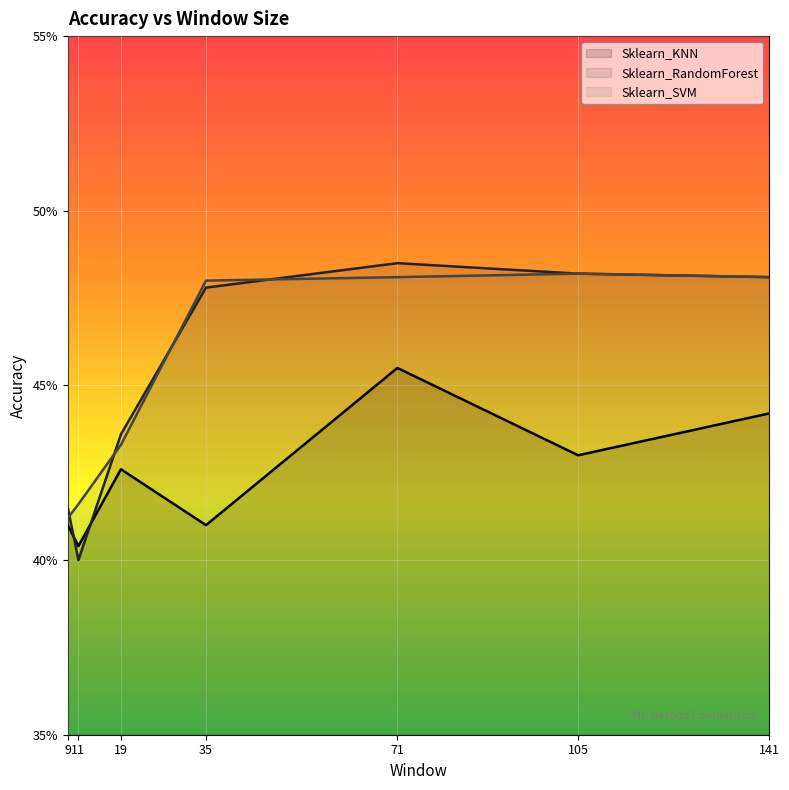

At how many categories does at least one series exceed 0?

7